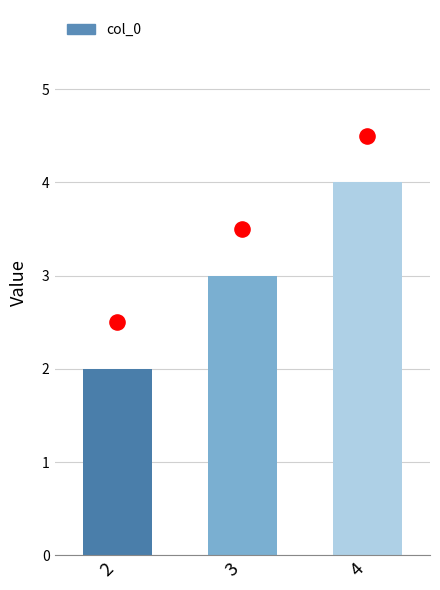

What is the ratio of the value at 3 to the value at 2?

1.5